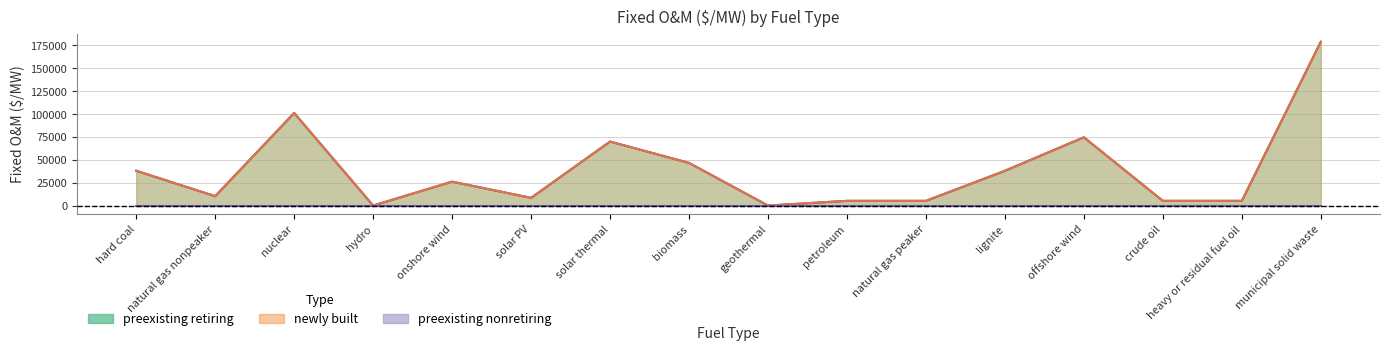

True or false: preexisting retiring and newly built cross at least once.

False